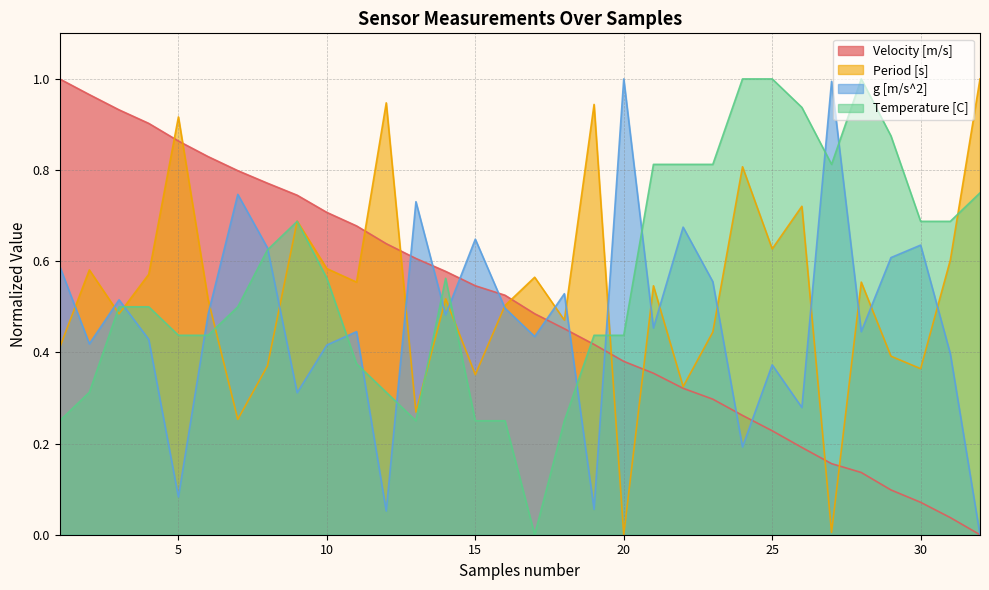

Does the chart have visible grid lines?

Yes